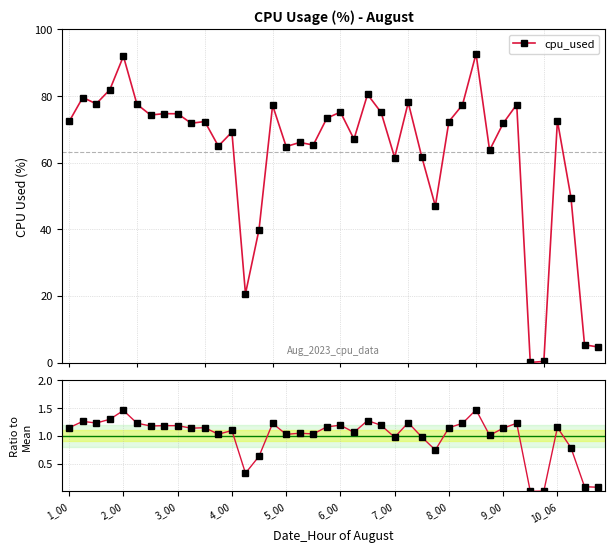

Reading right to left, extract all data points from this chart.

cpu_used: 4.7	5.3	49.5	72.6	0.3	0.0	77.5	71.8	63.7	92.7	77.3	72.3	47.0	61.7	78.1	61.5	75.1	80.5	67.0	75.2	73.3	65.3	66.1	64.8	77.2	39.9	20.6	69.2	65.0	72.3	71.8	74.7	74.7	74.3	77.5	91.9	81.9	77.7	79.5	72.3
Ratio to mean: 0.1	0.1	0.8	1.2	0.0	0.0	1.2	1.1	1.0	1.5	1.2	1.1	0.7	1.0	1.2	1.0	1.2	1.3	1.1	1.2	1.2	1.0	1.0	1.0	1.2	0.6	0.3	1.1	1.0	1.1	1.1	1.2	1.2	1.2	1.2	1.5	1.3	1.2	1.3	1.1